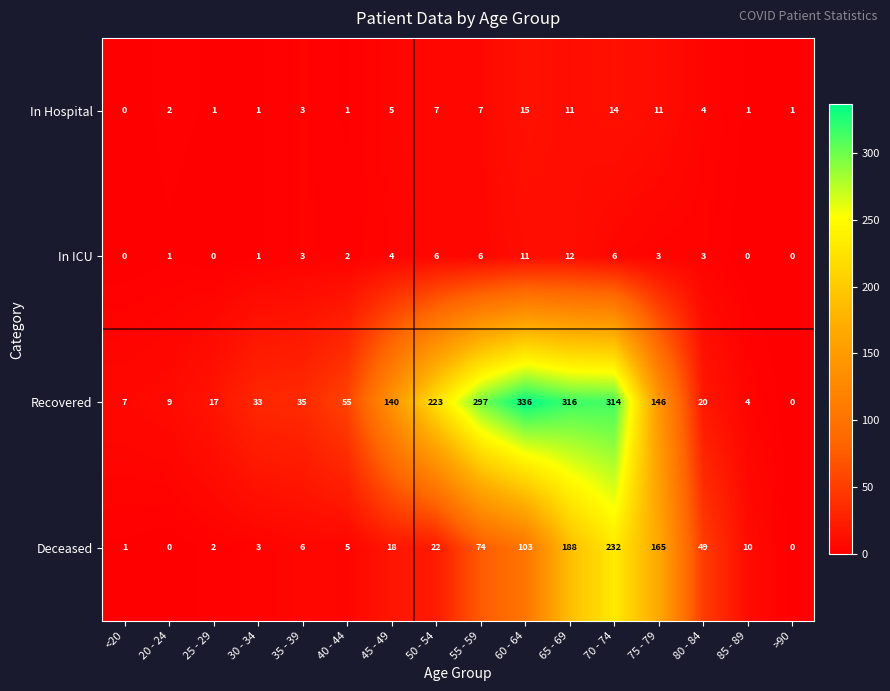

The Recovered series shows 104 at >90. True or false?

False